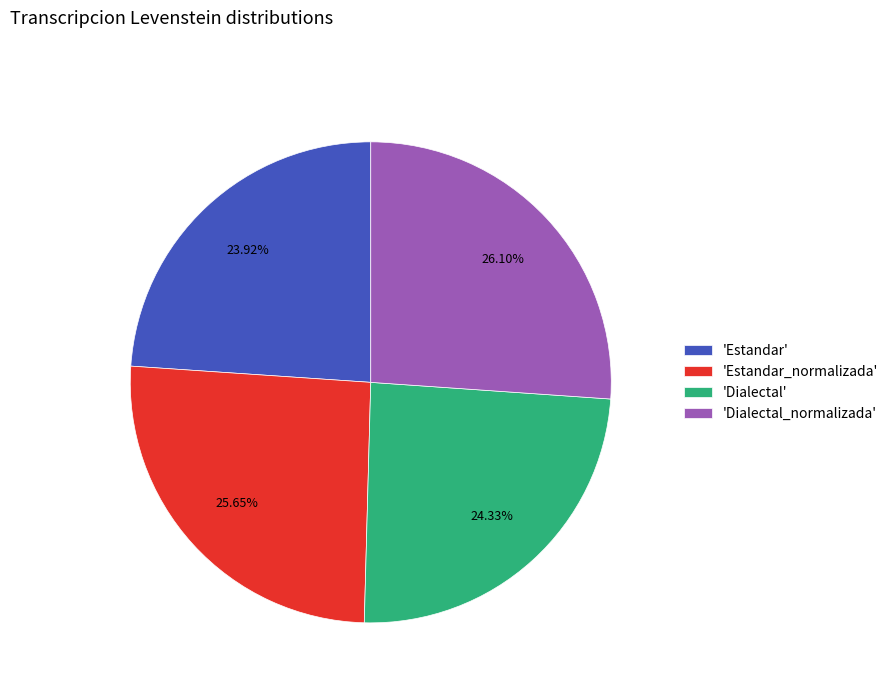

Is there any slice that represents more than half of the pie?

No